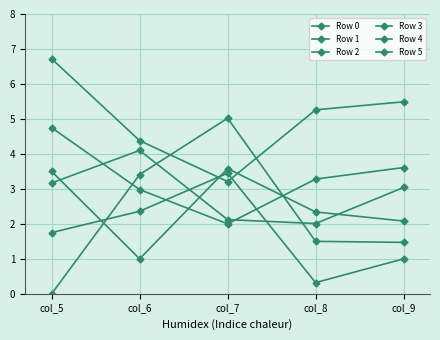

At how many categories does at least one series exceed 3?

5